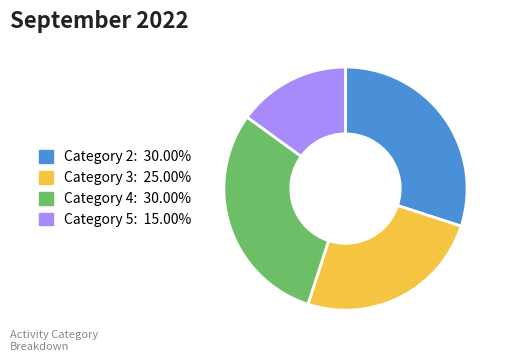

Is there a majority slice in this chart?

No